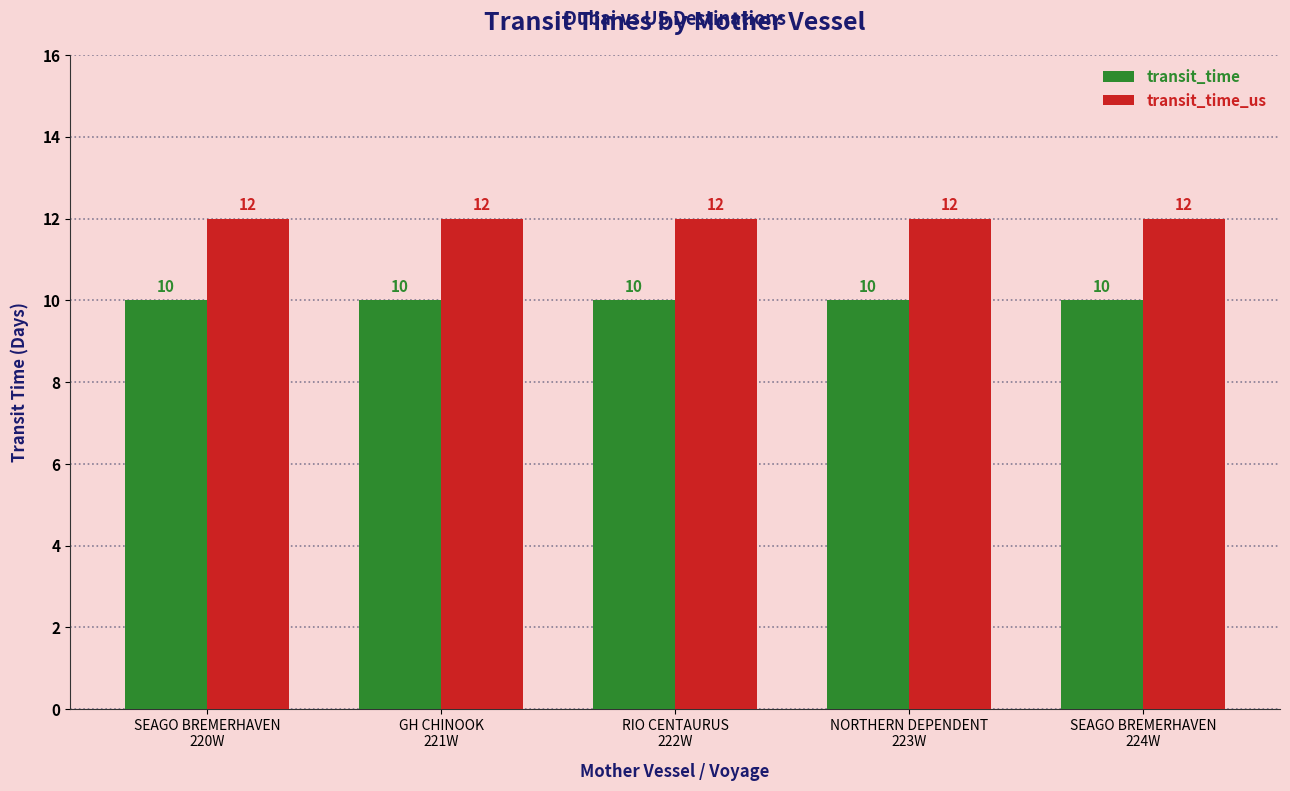

Which series has the largest total across all categories?

transit_time_us